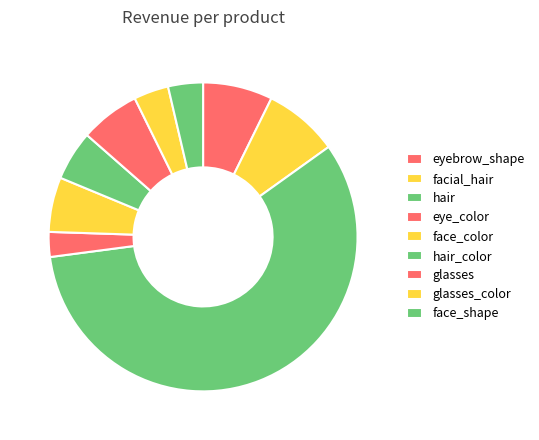

True or false: glasses_color accounts for 17% of the total.

False